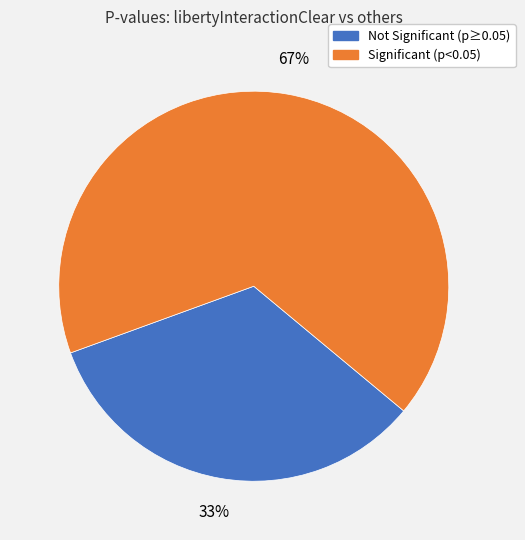

How many segments does this pie chart have?

2